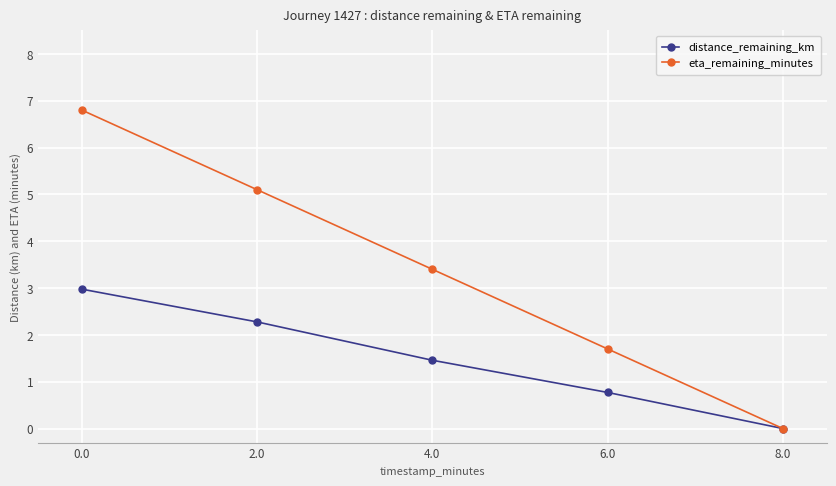

Read the distance_remaining_km value at 0.0.

3.0